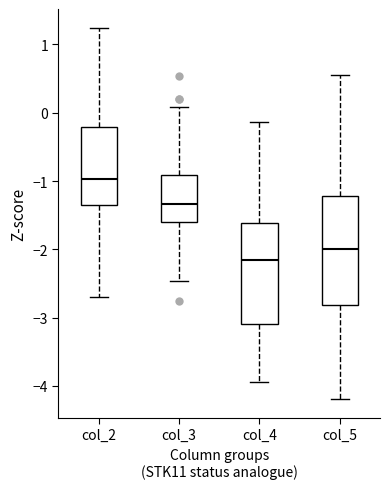

Which box has the highest median line?

col_2